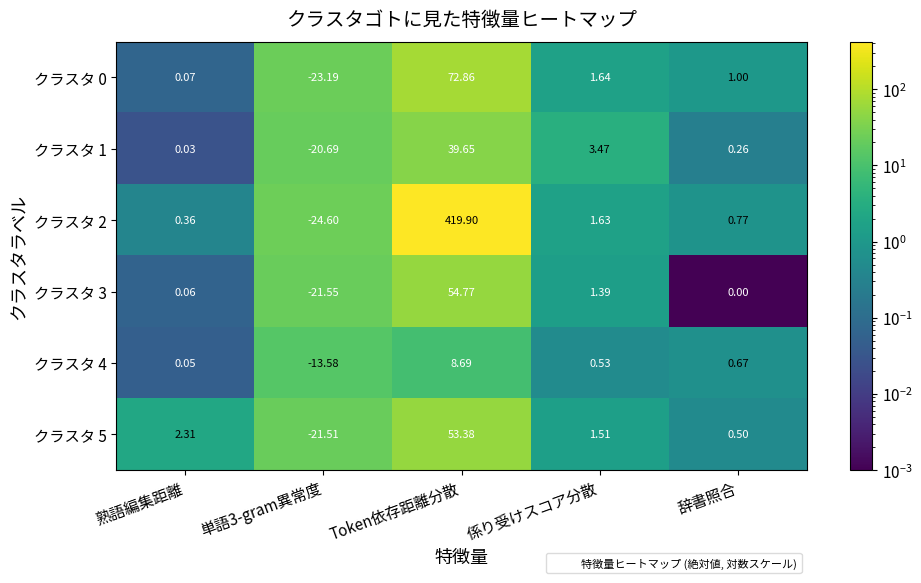

Which label corresponds to the largest value in the chart?

Token依存距離分散